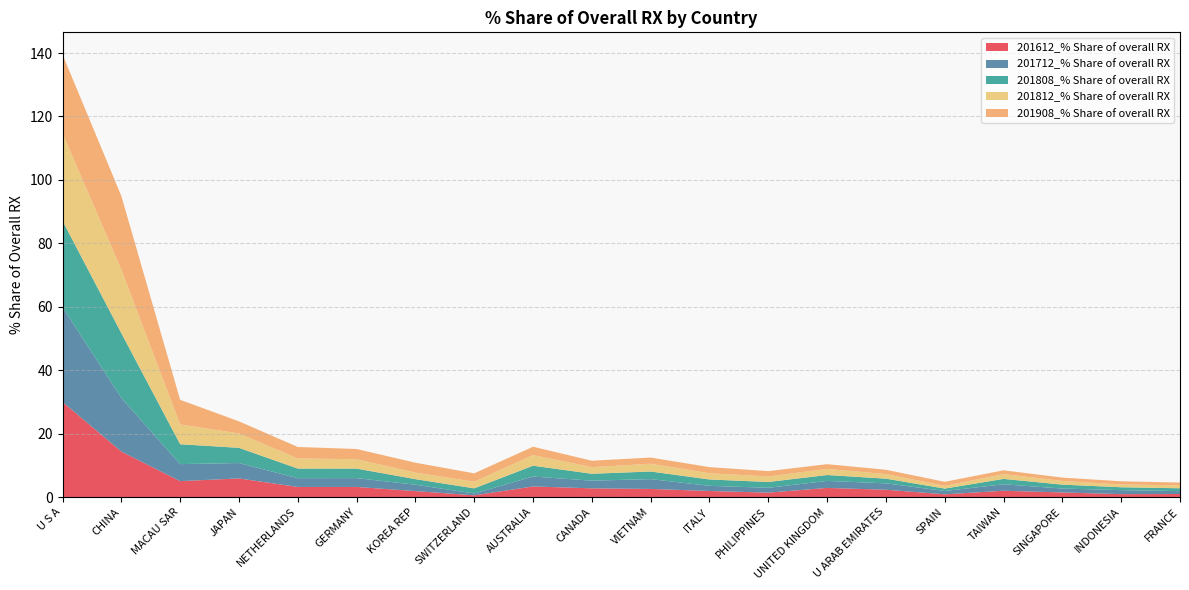

Reading left to right, extract all data points from this chart.

201612_% Share of overall RX: U S A=30.0	CHINA=14.3	MACAU SAR=5.0	JAPAN=5.9	NETHERLANDS=3.2	GERMANY=3.2	KOREA REP=1.9	SWITZERLAND=0.5	AUSTRALIA=3.3	CANADA=2.7	VIETNAM=2.5	ITALY=1.9	PHILIPPINES=1.4	UNITED KINGDOM=2.9	U ARAB EMIRATES=2.3	SPAIN=0.8	TAIWAN=2.0	SINGAPORE=1.4	INDONESIA=0.9	FRANCE=0.9
201712_% Share of overall RX: U S A=29.9	CHINA=16.9	MACAU SAR=5.4	JAPAN=4.9	NETHERLANDS=2.8	GERMANY=2.8	KOREA REP=2.0	SWITZERLAND=0.6	AUSTRALIA=3.1	CANADA=2.4	VIETNAM=3.1	ITALY=1.6	PHILIPPINES=1.5	UNITED KINGDOM=2.2	U ARAB EMIRATES=2.0	SPAIN=1.1	TAIWAN=2.0	SINGAPORE=1.2	INDONESIA=1.3	FRANCE=0.9
201808_% Share of overall RX: U S A=27.2	CHINA=20.4	MACAU SAR=6.3	JAPAN=4.8	NETHERLANDS=3.0	GERMANY=3.0	KOREA REP=1.8	SWITZERLAND=1.6	AUSTRALIA=3.4	CANADA=2.2	VIETNAM=2.4	ITALY=2.0	PHILIPPINES=1.8	UNITED KINGDOM=1.9	U ARAB EMIRATES=1.5	SPAIN=0.8	TAIWAN=1.7	SINGAPORE=1.2	INDONESIA=0.9	FRANCE=0.9
201812_% Share of overall RX: U S A=27.6	CHINA=20.0	MACAU SAR=6.2	JAPAN=4.5	NETHERLANDS=3.2	GERMANY=3.0	KOREA REP=2.1	SWITZERLAND=2.1	AUSTRALIA=3.4	CANADA=2.1	VIETNAM=2.5	ITALY=2.0	PHILIPPINES=1.7	UNITED KINGDOM=1.9	U ARAB EMIRATES=1.4	SPAIN=0.9	TAIWAN=1.5	SINGAPORE=1.2	INDONESIA=0.9	FRANCE=0.9
201908_% Share of overall RX: U S A=24.8	CHINA=23.2	MACAU SAR=7.8	JAPAN=3.8	NETHERLANDS=3.6	GERMANY=3.2	KOREA REP=3.1	SWITZERLAND=2.6	AUSTRALIA=2.6	CANADA=2.0	VIETNAM=1.9	ITALY=1.9	PHILIPPINES=1.7	UNITED KINGDOM=1.5	U ARAB EMIRATES=1.4	SPAIN=1.3	TAIWAN=1.2	SINGAPORE=1.0	INDONESIA=1.0	FRANCE=0.9